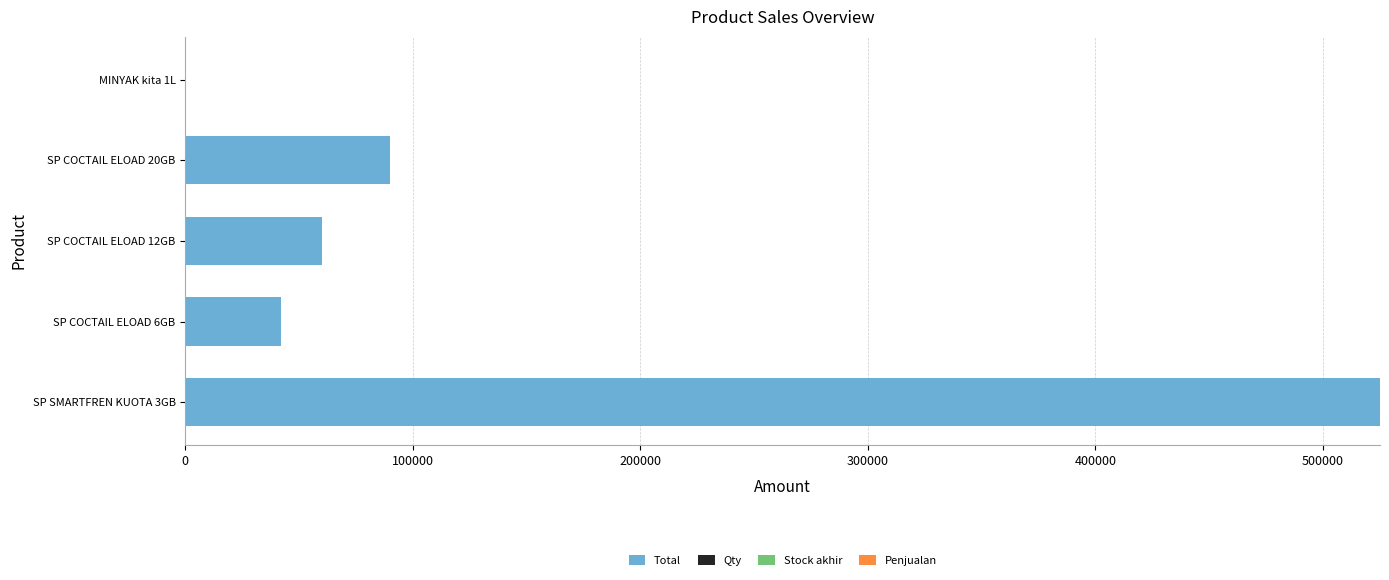

The value of Total at SP SMARTFREN KUOTA 3GB is 336475. True or false?

False